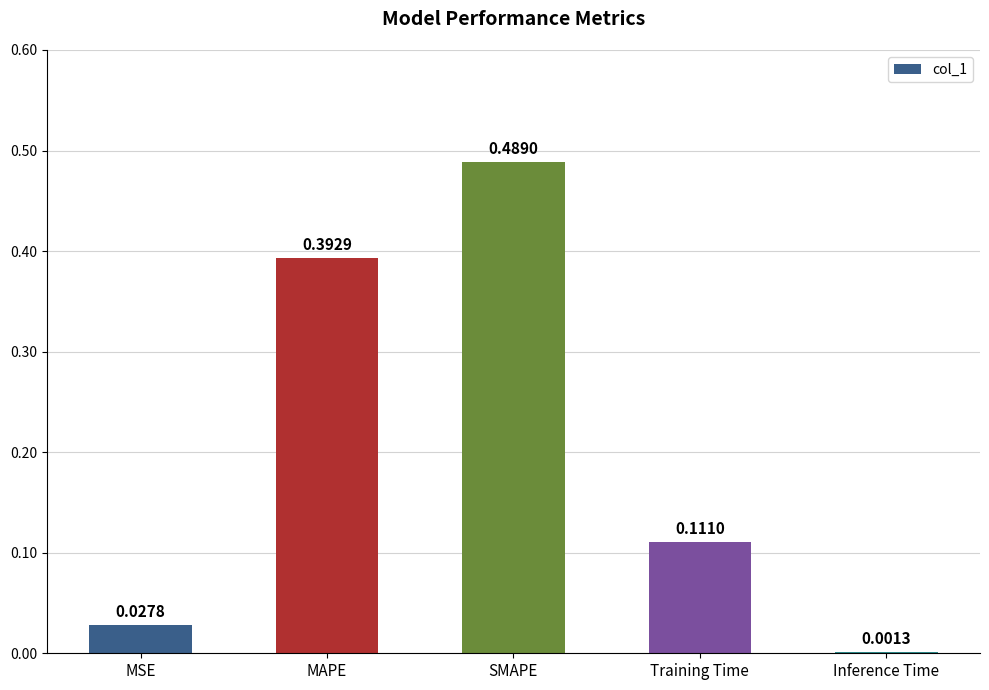

Which label corresponds to the largest value in the chart?

SMAPE